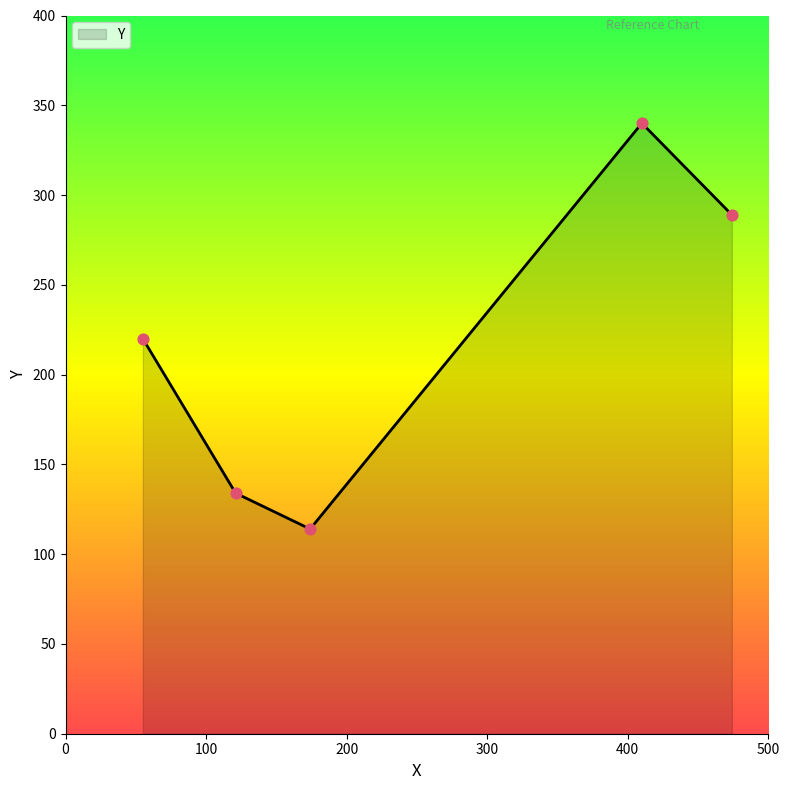

What is the average value?

219